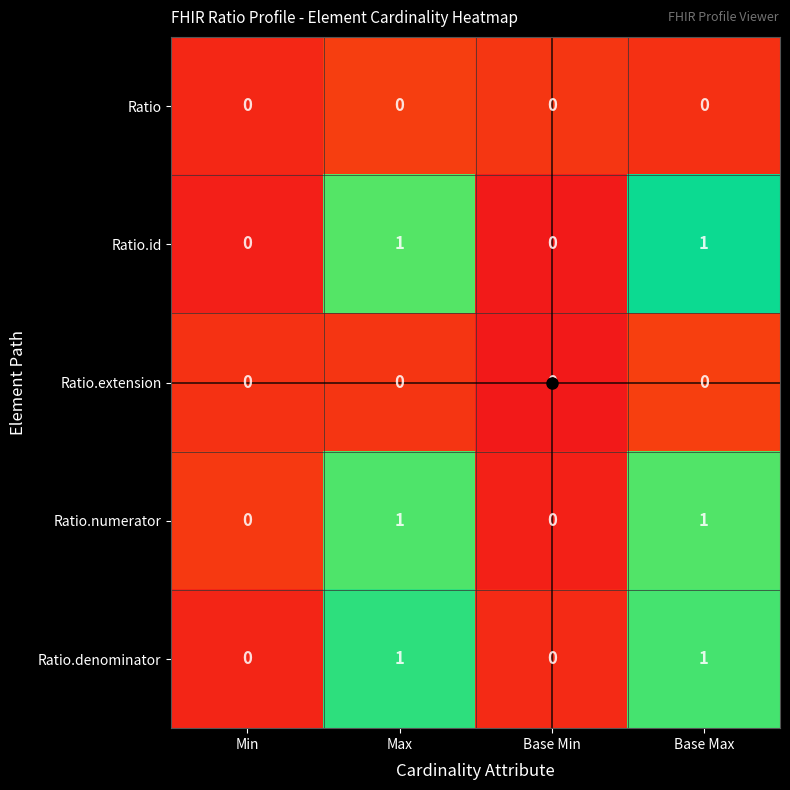

The value of Ratio.extension at Base Min is 0. True or false?

True